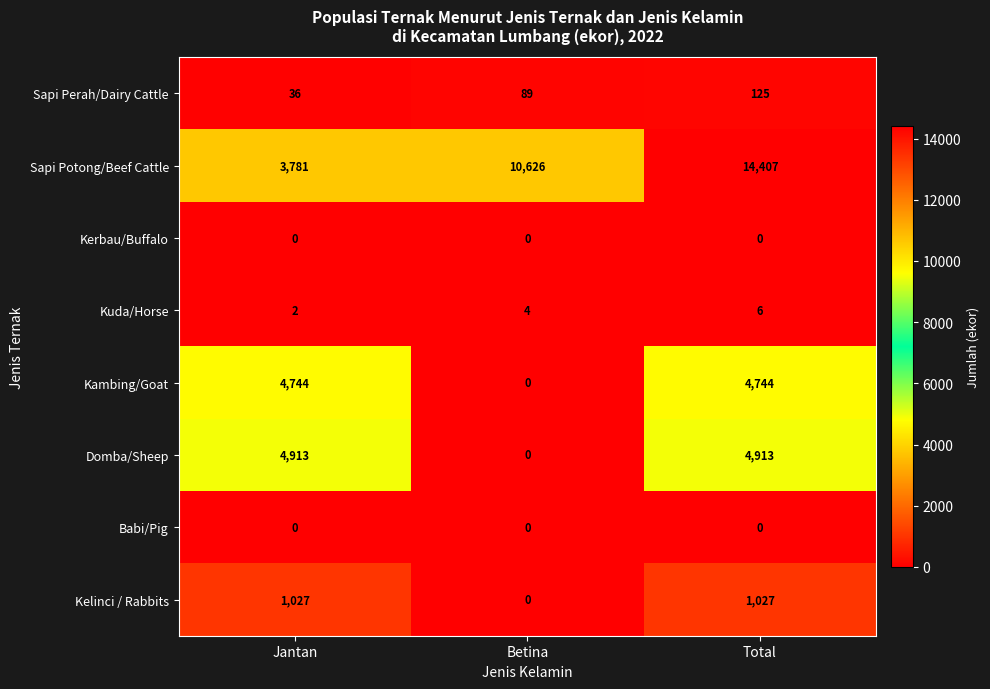

What is the difference between the maximum and minimum values in the Kelinci / Rabbits series?

1027